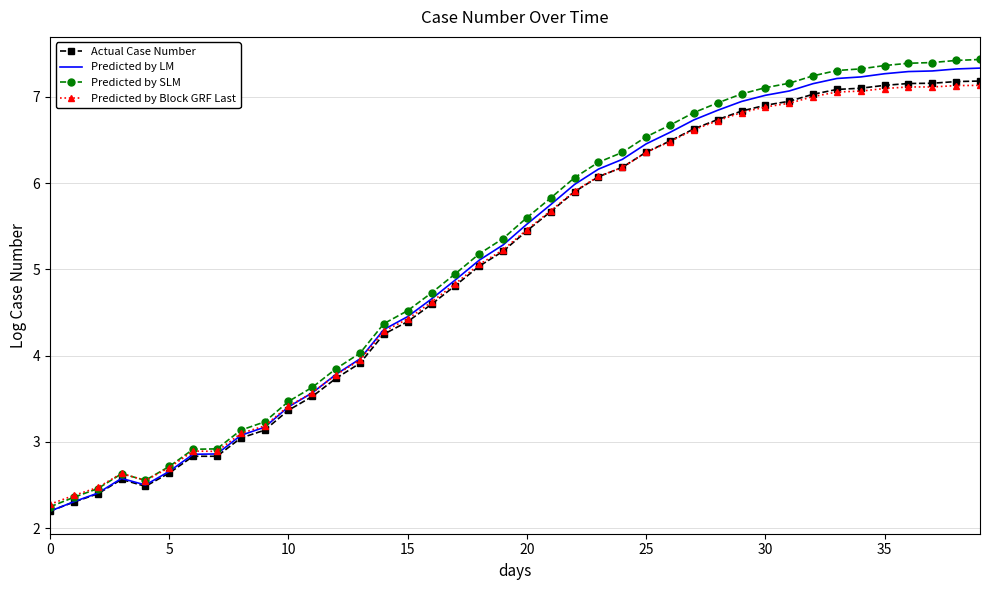

Which series has the largest range (max minus min)?

Predicted by SLM